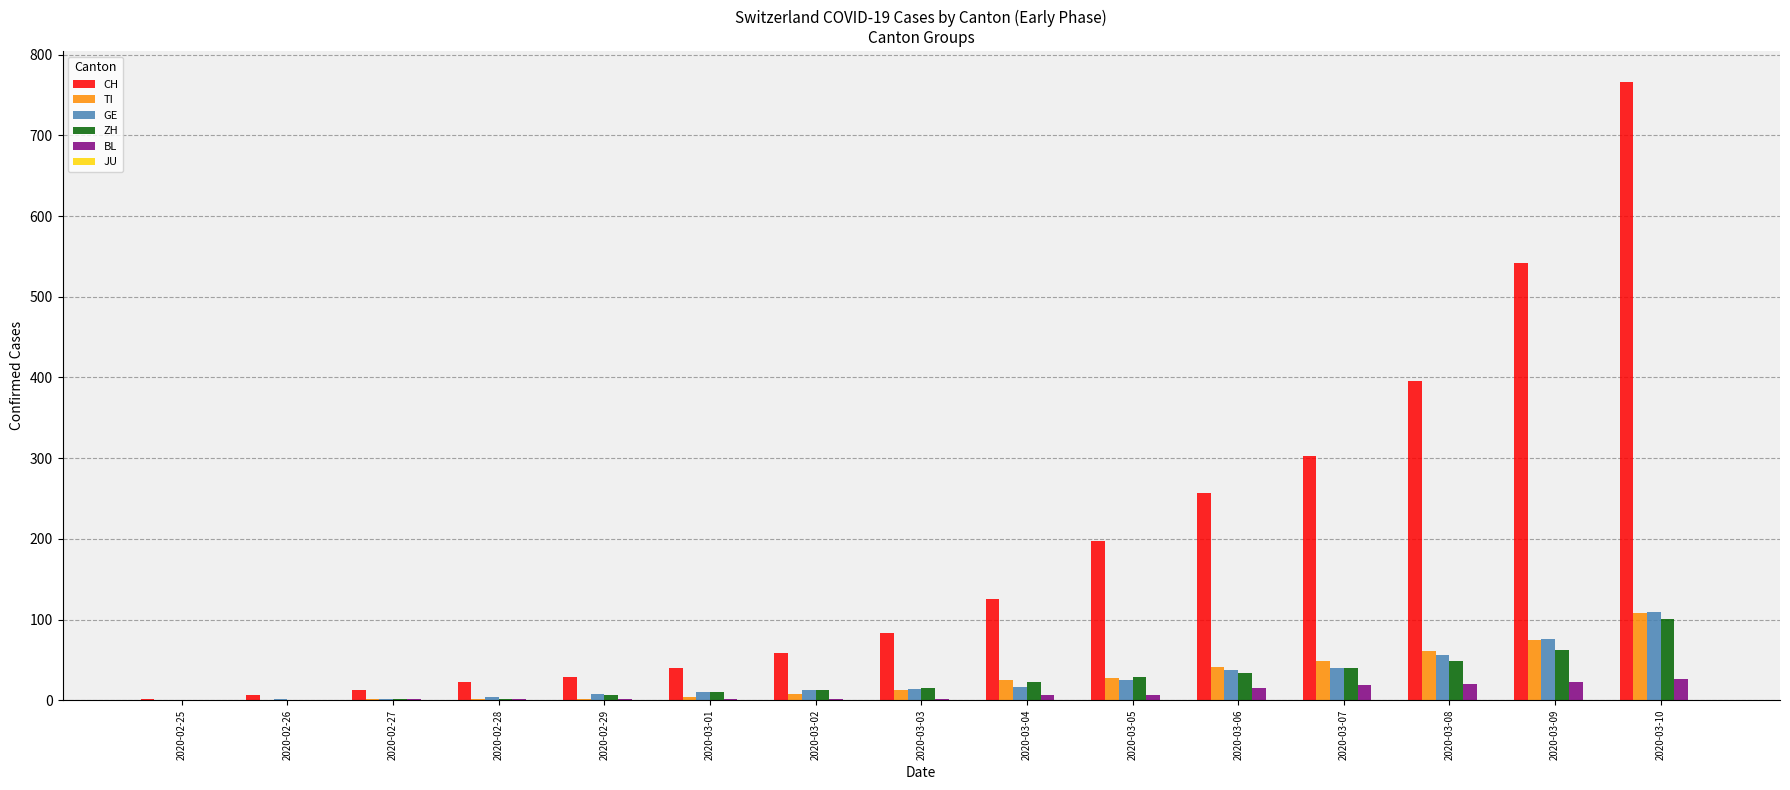

The value of ZH at 2020-03-09 is 62. True or false?

True